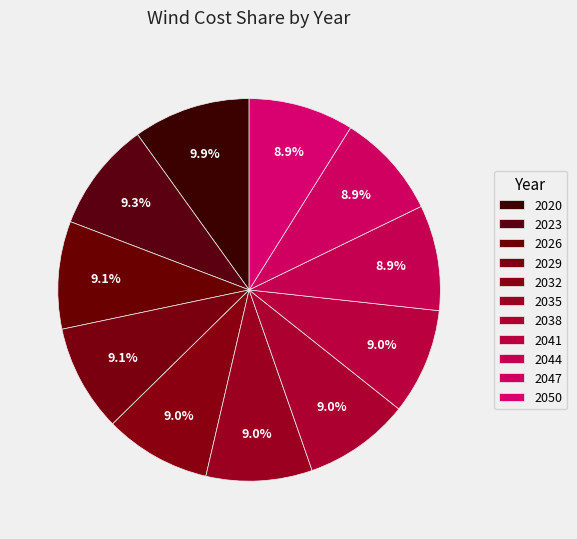

How many slices are in this pie chart?

11